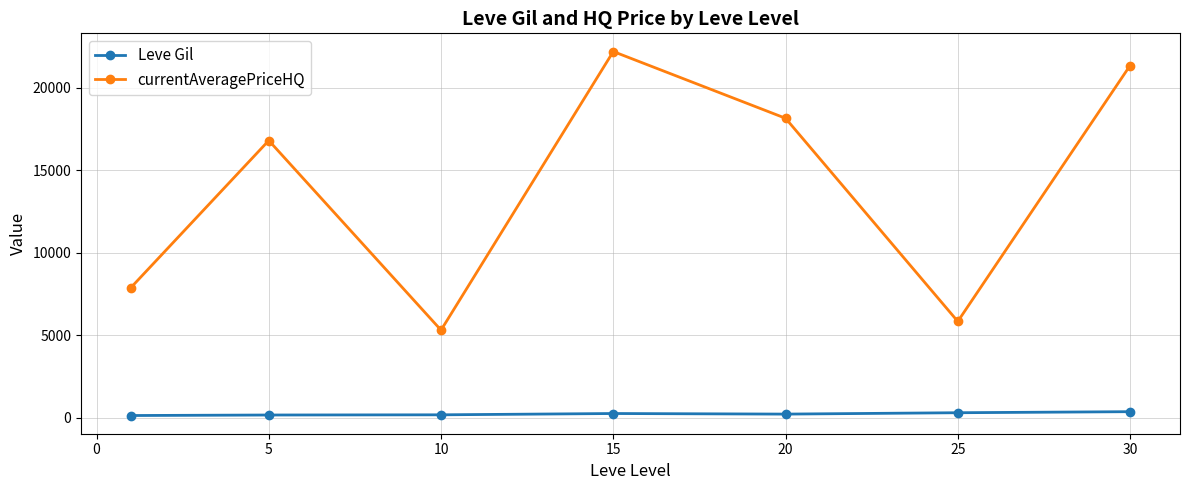

What is the lowest value of the currentAveragePriceHQ series?

5304.9